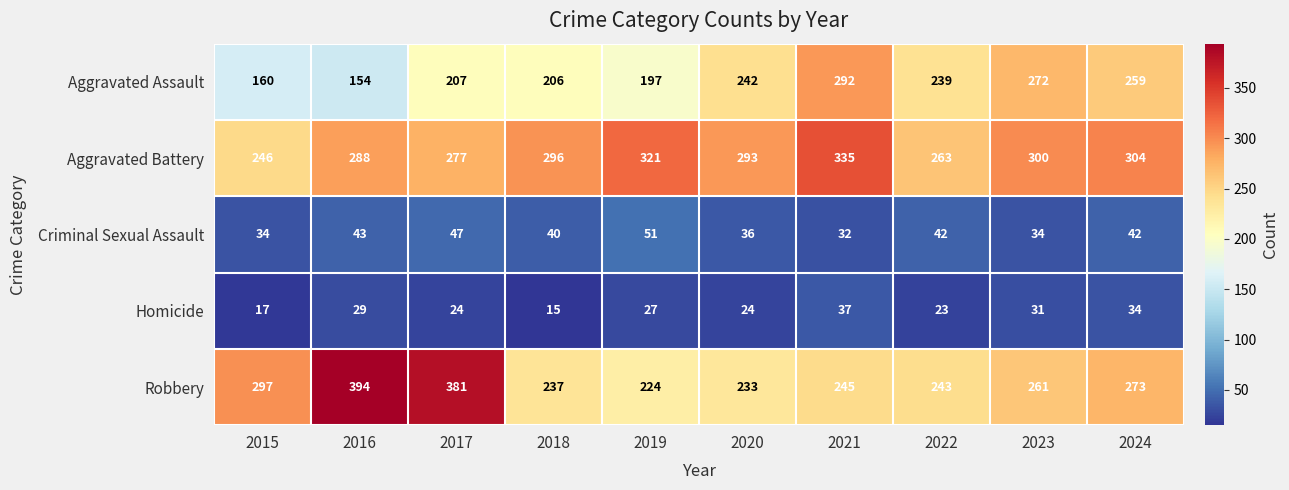

Read the Homicide value at 2020, to the nearest 10.

20